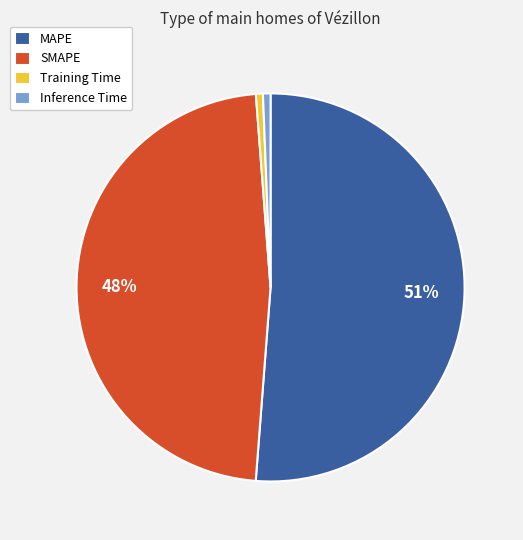

To the nearest percent, what percentage of the pie is SMAPE?

48%